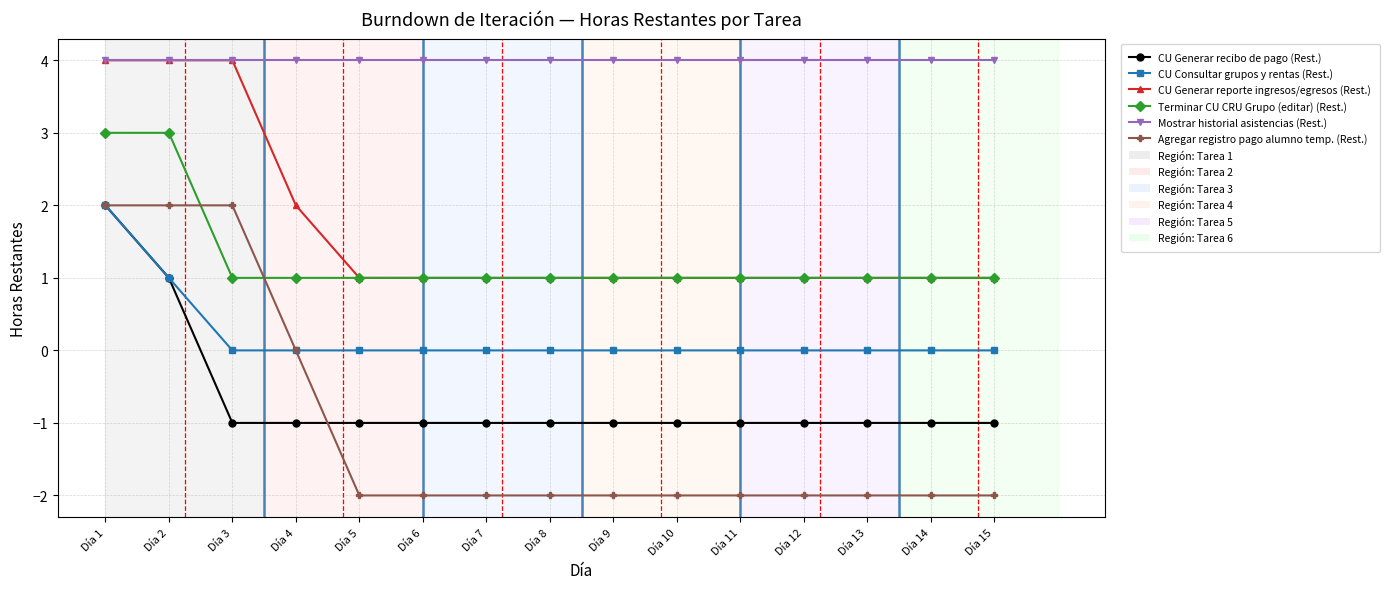

The Agregar registro pago alumno temp. (Rest.) series shows -1 at Día 12. True or false?

False